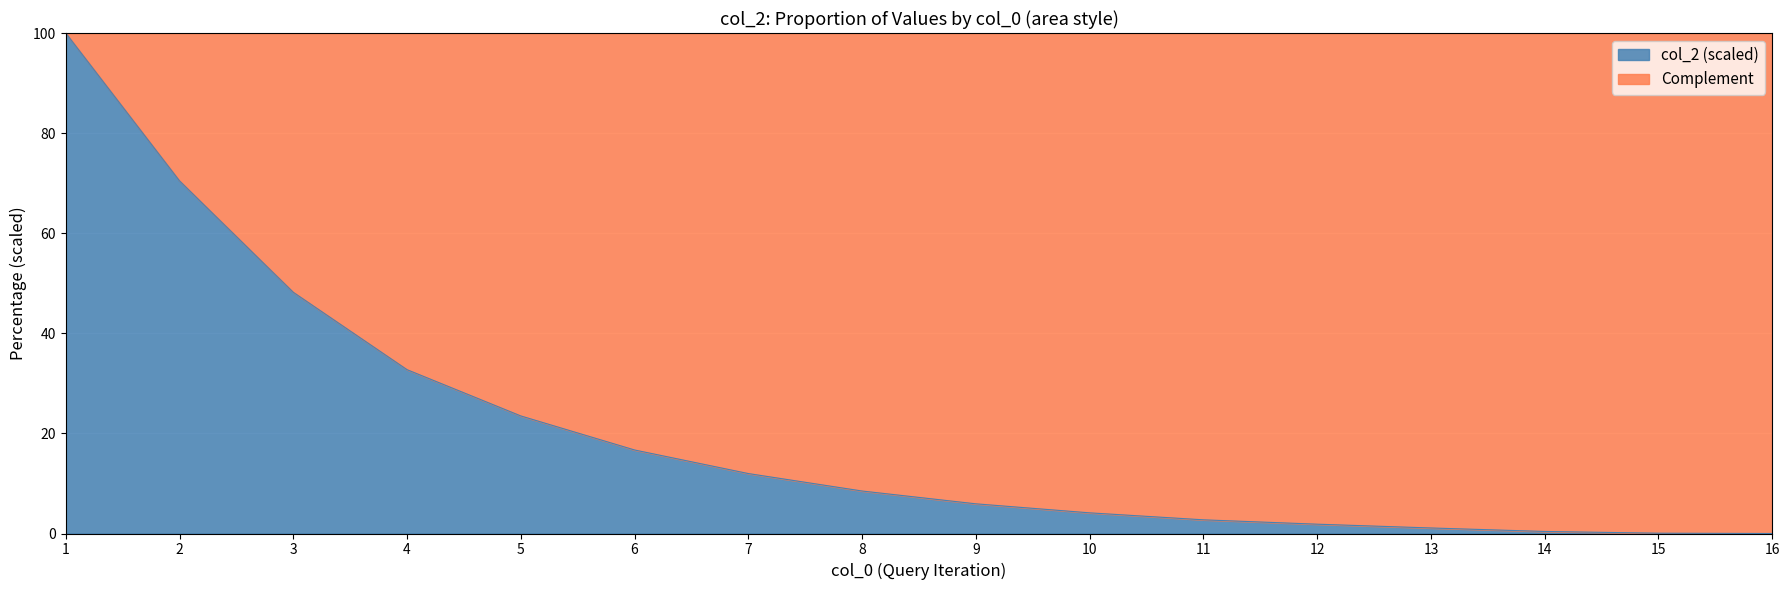

What is the change in value from 8 to 10?

-4.4